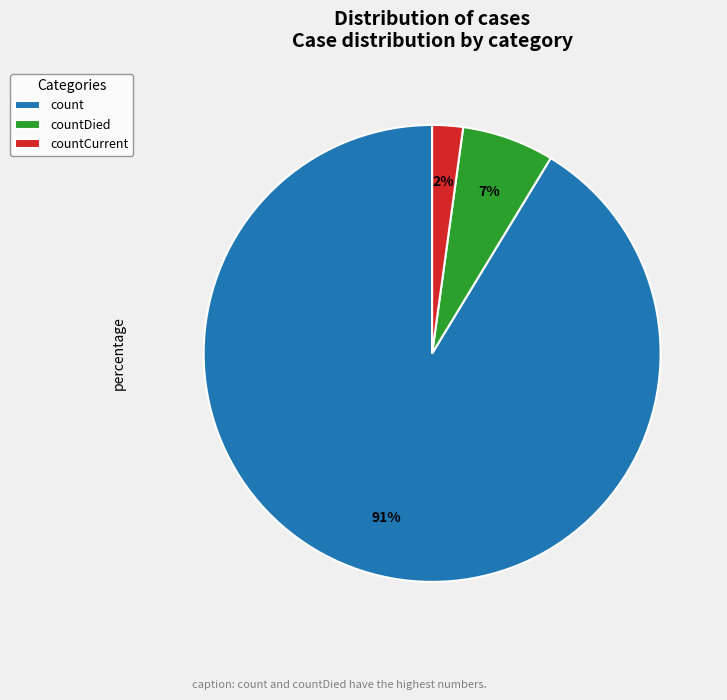

What is the majority slice?

count